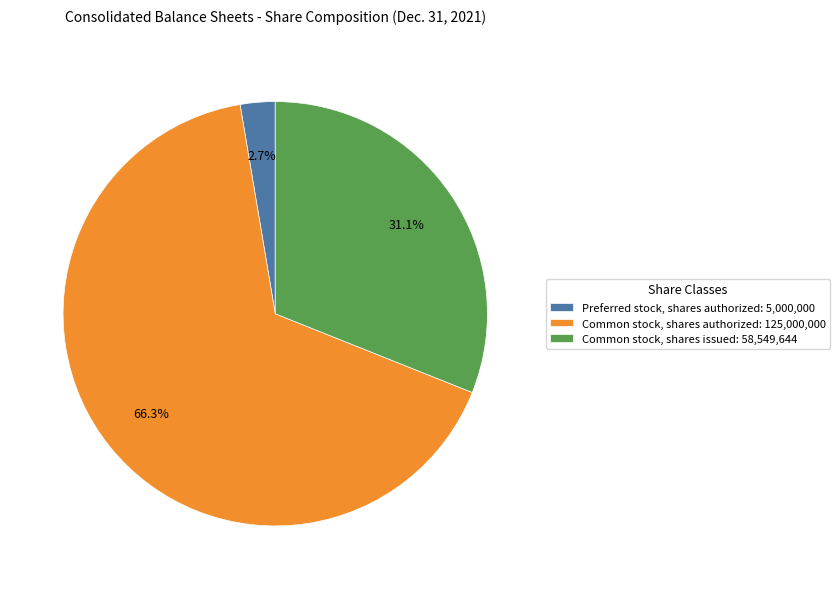

Which slice is the largest?

Common stock, shares authorized